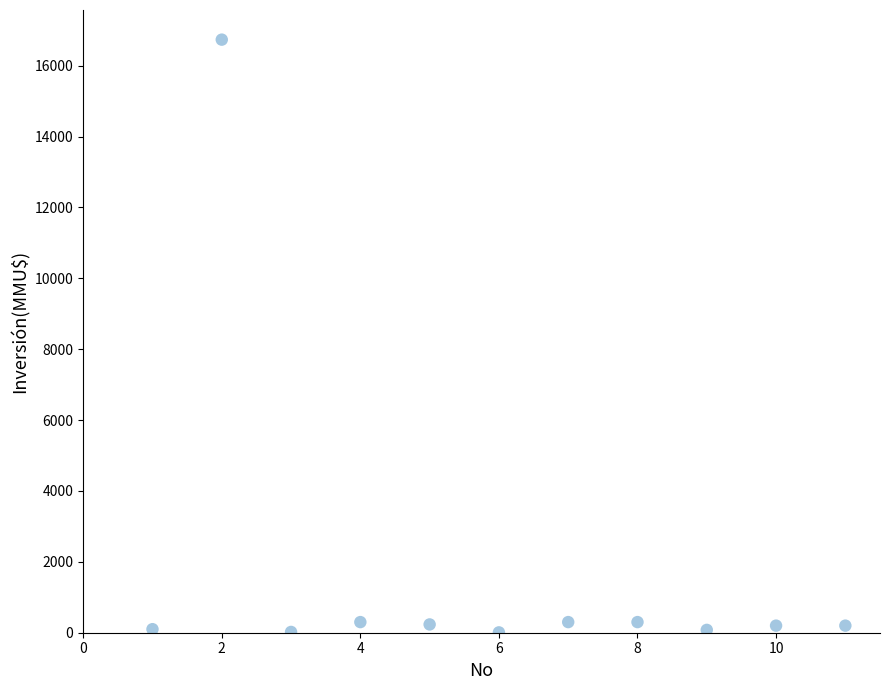

What is the range of X values (max minus min)?

10